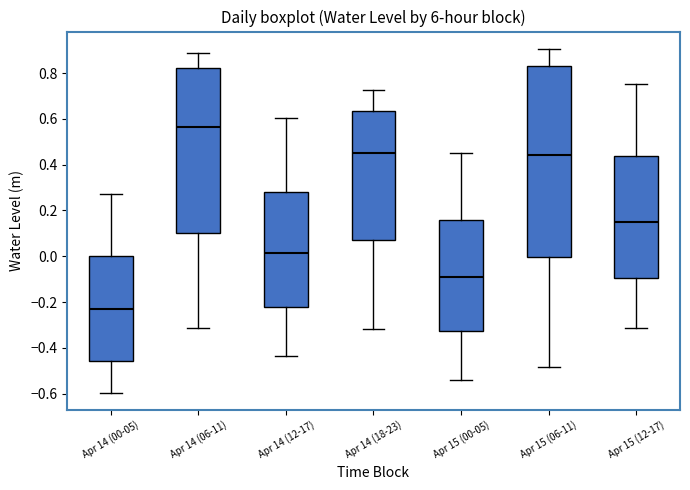

Comparing the boxes themselves (not the whiskers), which one is the tallest?

Apr 15 (06-11)